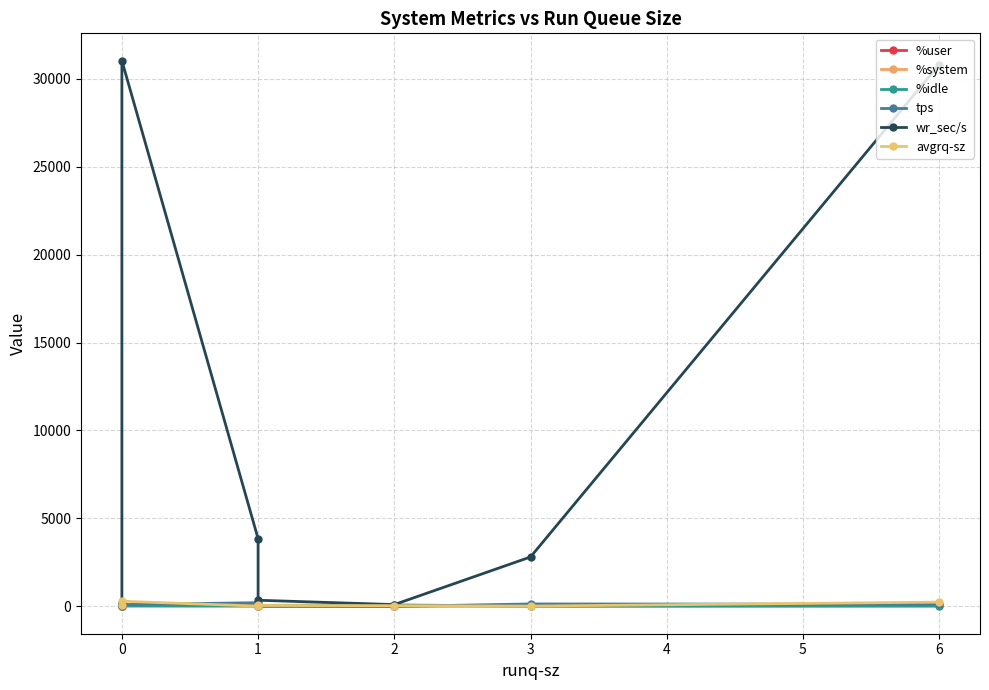

What is the average value of the avgrq-sz series?

107.7